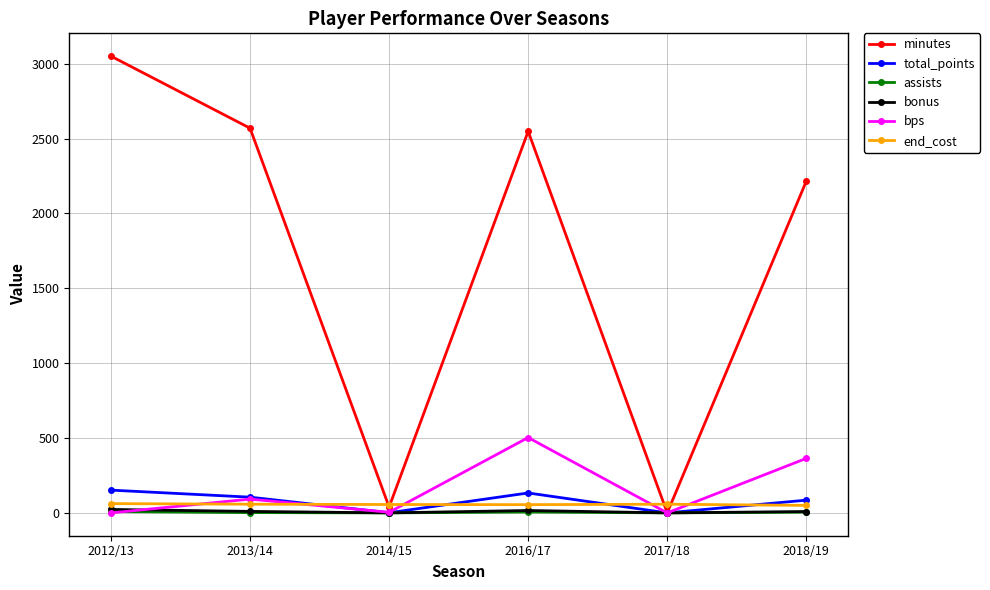

What position from the left is 2013/14?

2